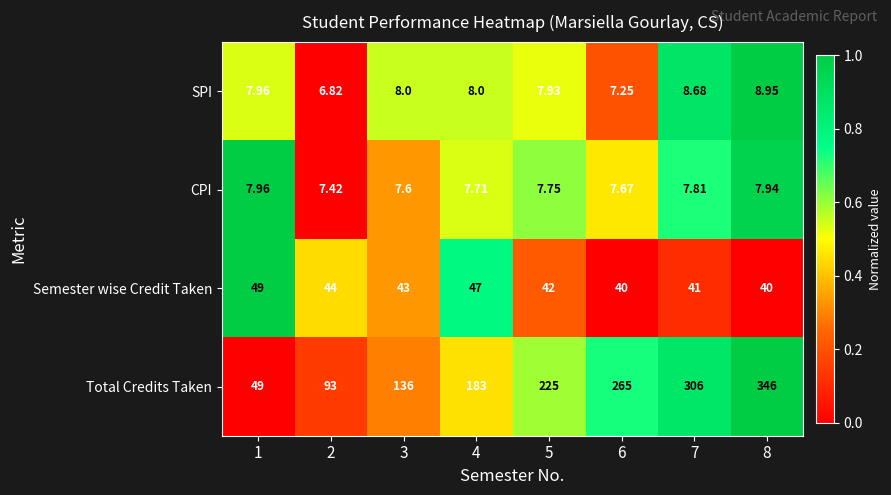

At which category is the sum across all series the highest?

8